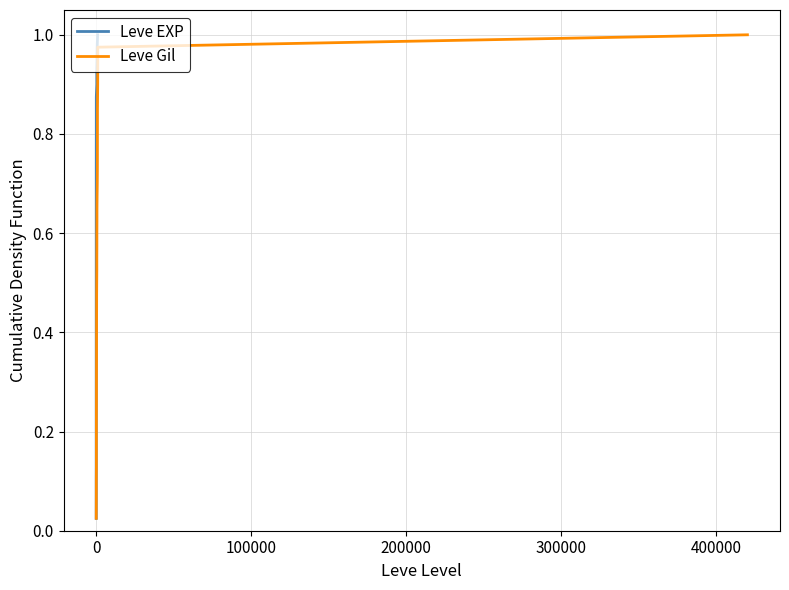

True or false: Leve EXP and Leve Gil cross at least once.

False